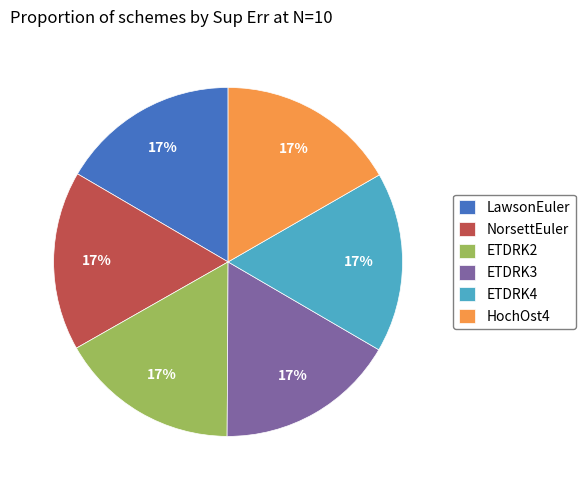

To the nearest percent, what is the combined percentage of ETDRK3 and LawsonEuler?

33%